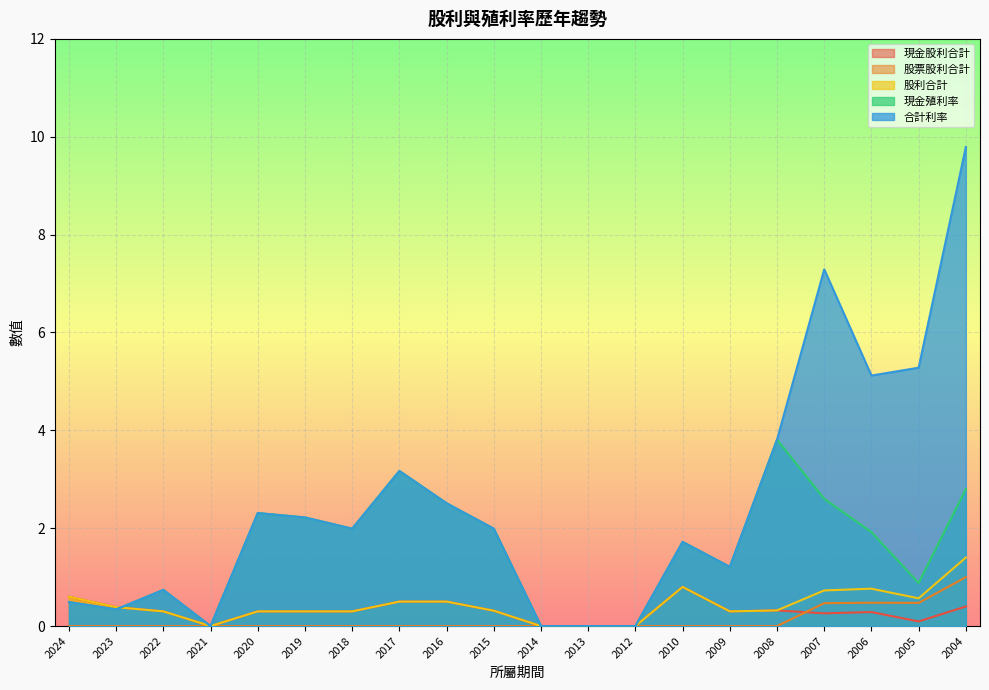

List the labels in order of 合計利率 value, smallest first.

2021, 2014, 2013, 2012, 2023, 2024, 2022, 2009, 2010, 2018, 2015, 2019, 2020, 2016, 2017, 2008, 2006, 2005, 2007, 2004